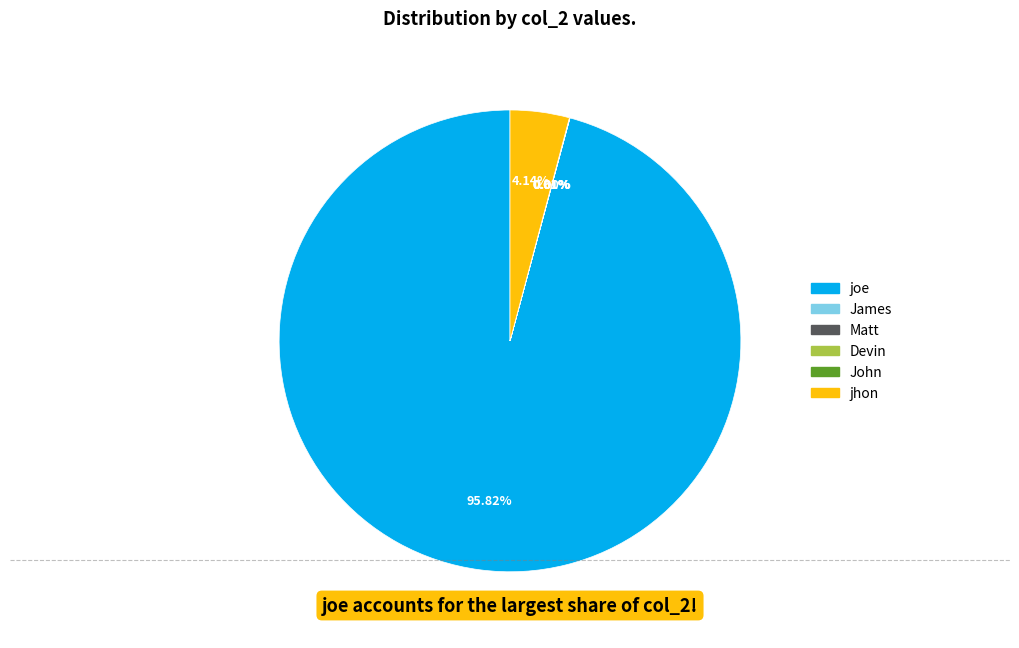

Does joe account for over 50% of the chart?

Yes